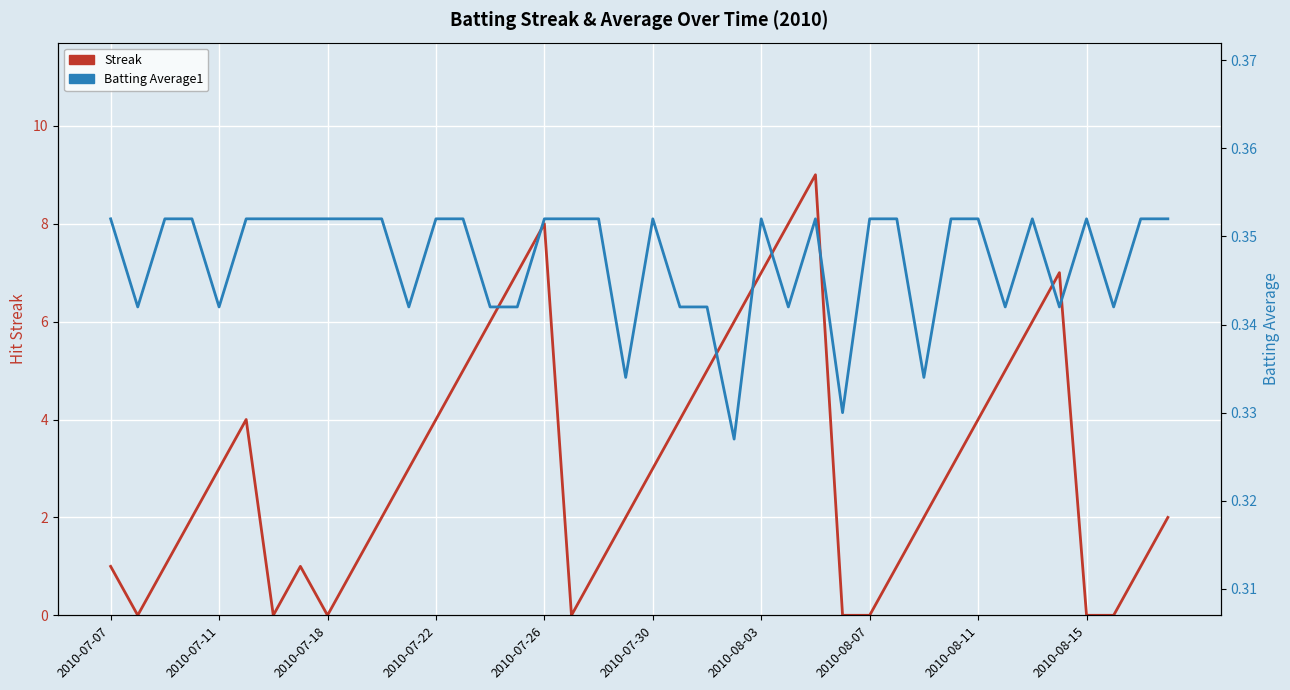

Is it true that Streak equals 2.0 at 30?

True